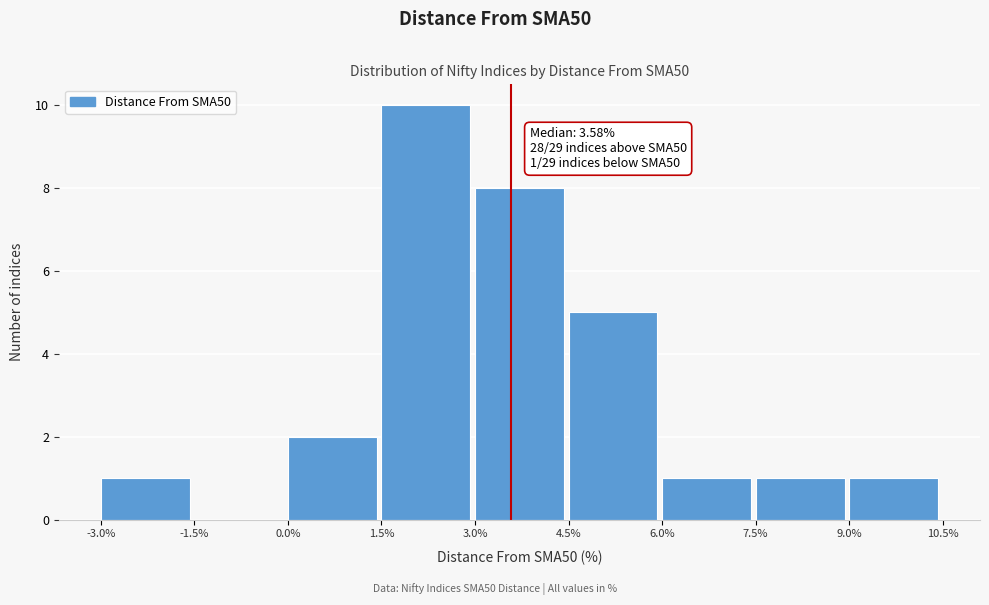

Over which range of the x-axis is the bar tallest?

1.5% to 3.0%